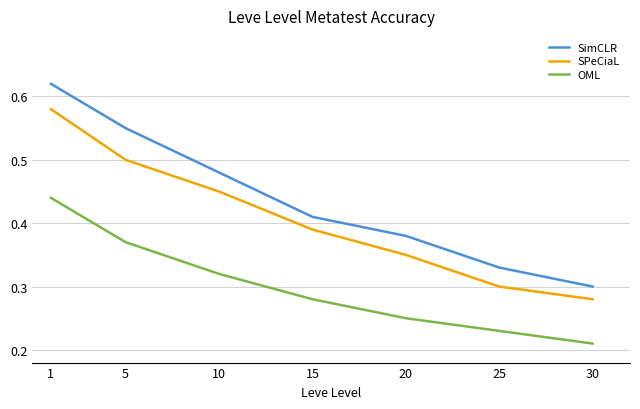

Which series has the widest spread of values?

SimCLR